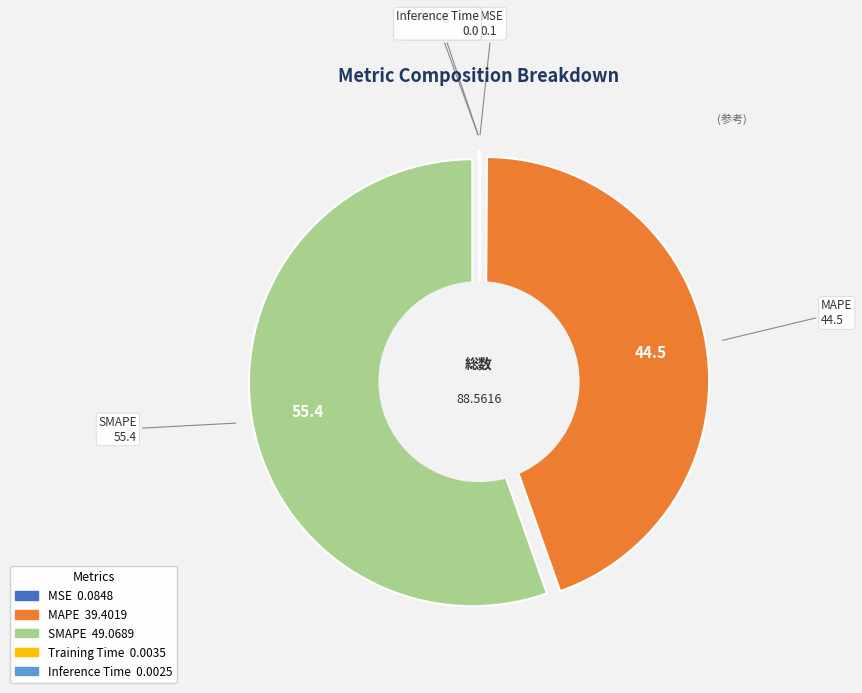

Rank the categories by value from lowest to highest.

Inference Time, Training Time, MSE, MAPE, SMAPE